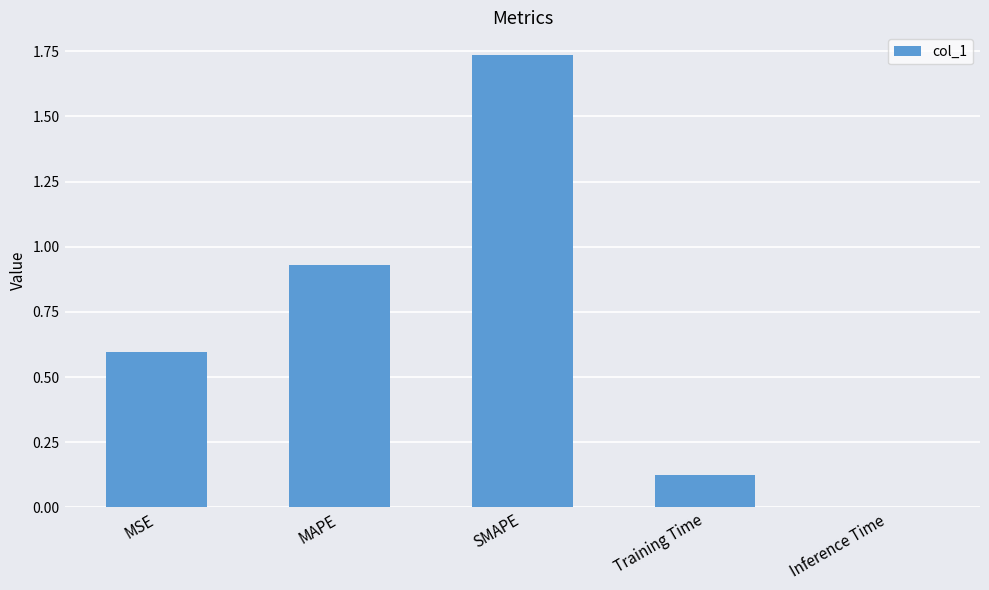

What is the sum of the values at SMAPE and MAPE?

2.7